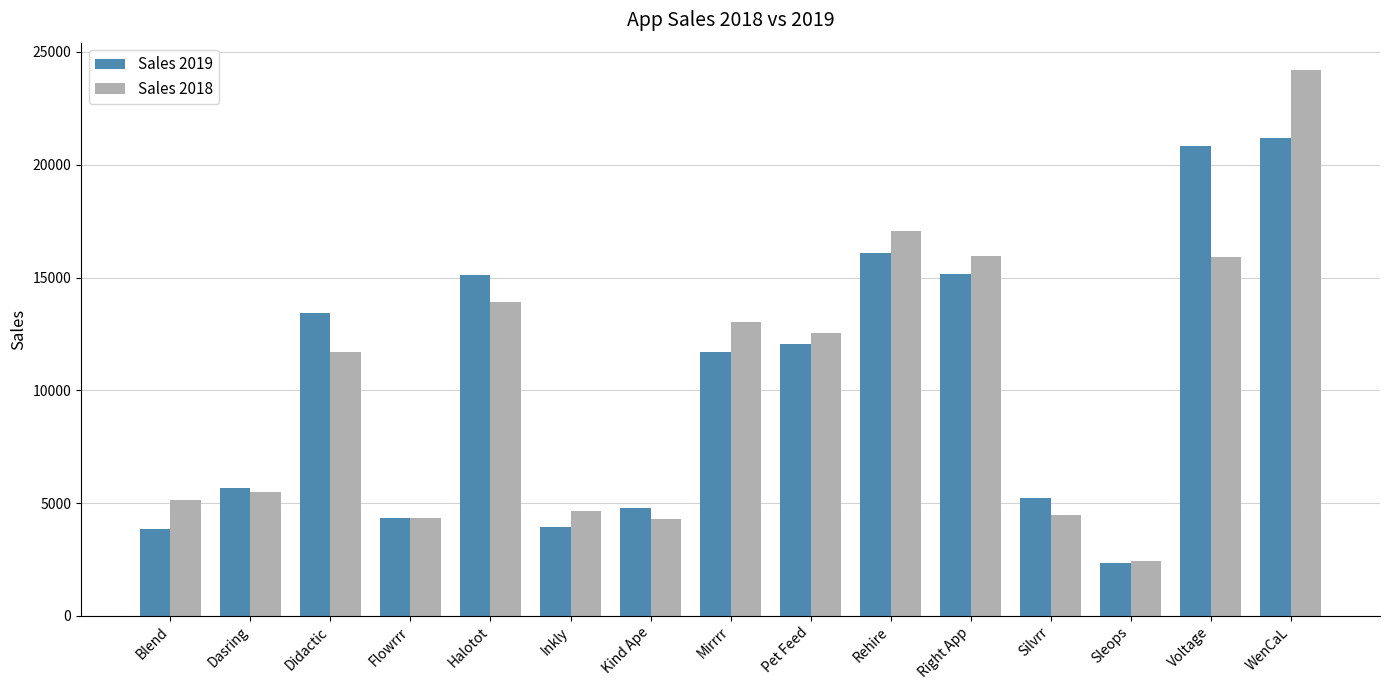

What position from the right is Kind Ape?

9